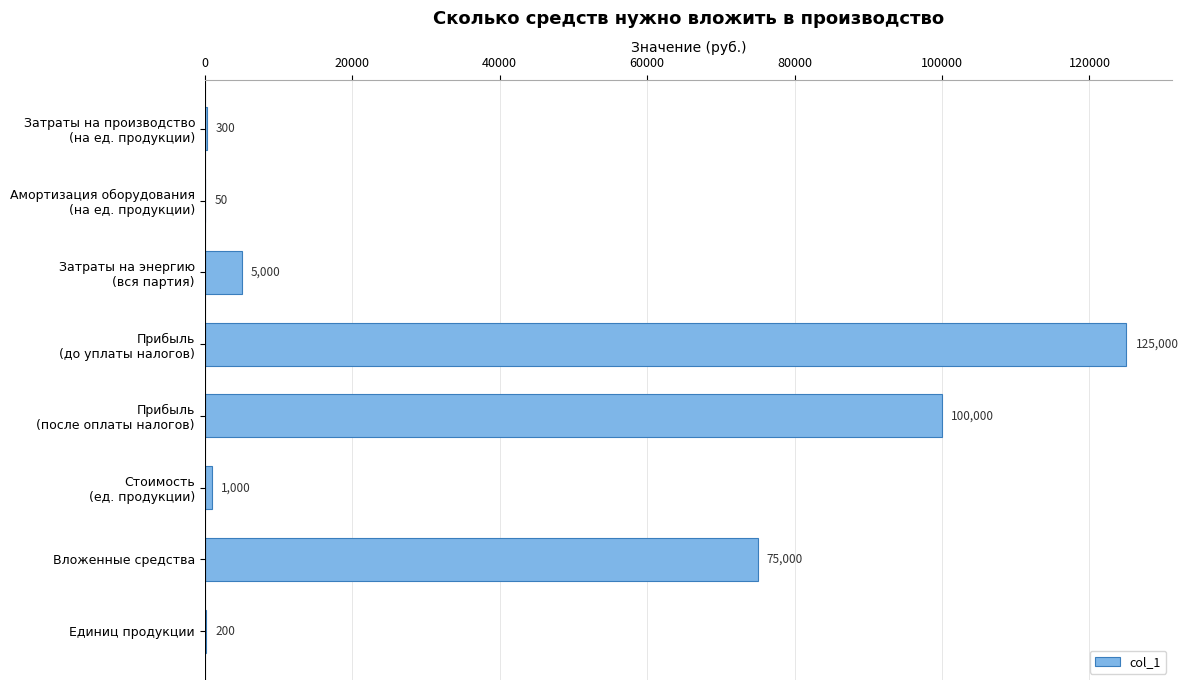

Where is the data nearest to the value 62525?

Вложенные средства